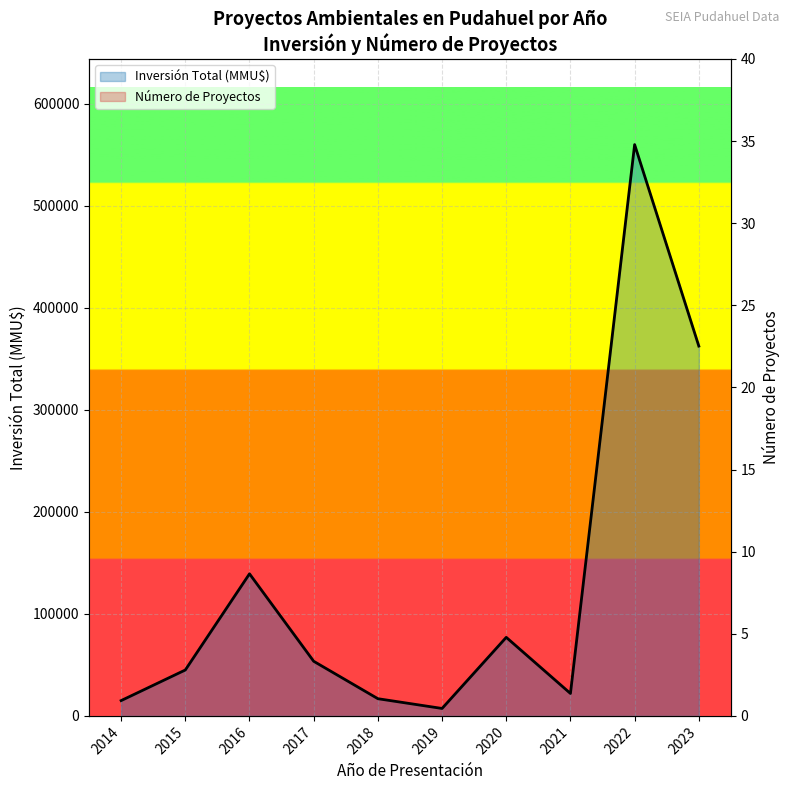

Is it true that Número de Proyectos equals 10 at 2016?

False